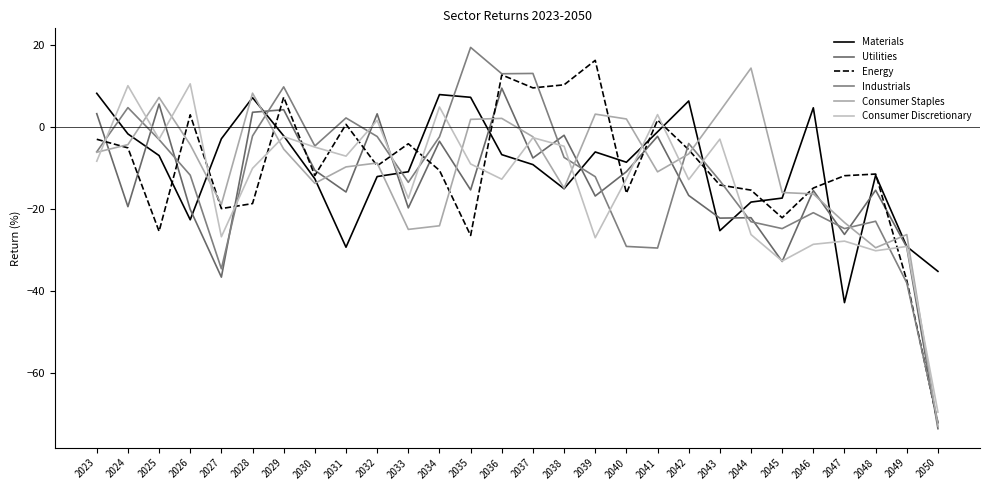

How many values in Consumer Discretionary are above zero?

5